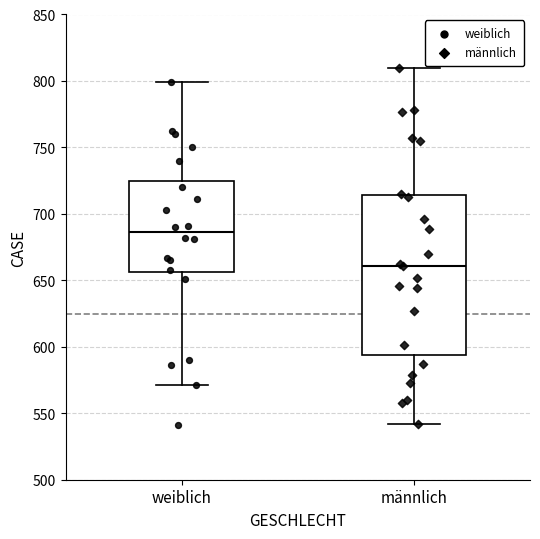

Where does the lower whisker of the box for männlich end on the y-axis? The values are not printed on the chart, so give them approximately, as read against the axis.

540